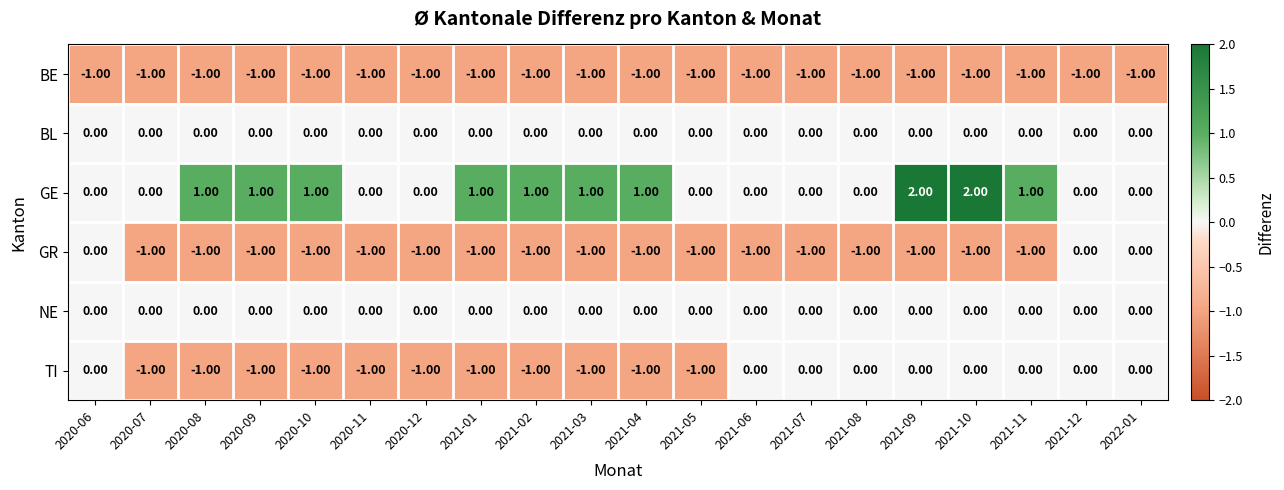

Which series has the widest spread of values?

GE